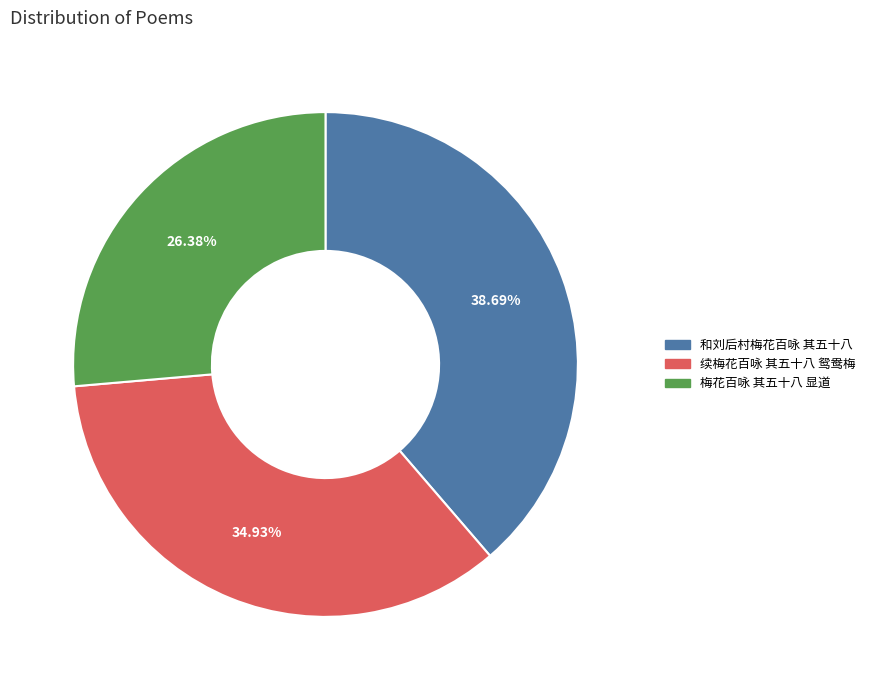

Is there a majority slice in this chart?

No